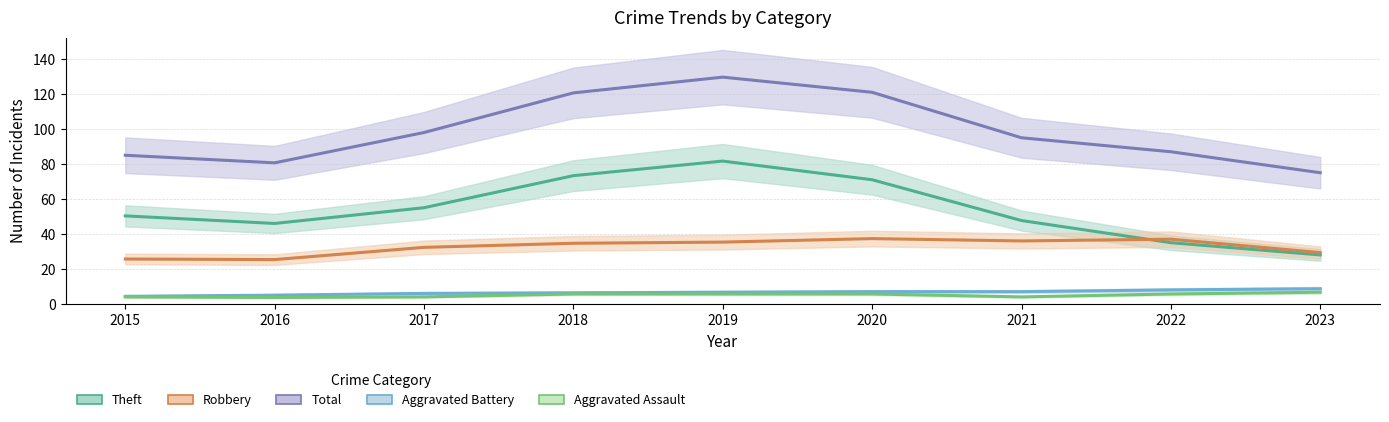

What is the greatest value displayed?

129.7